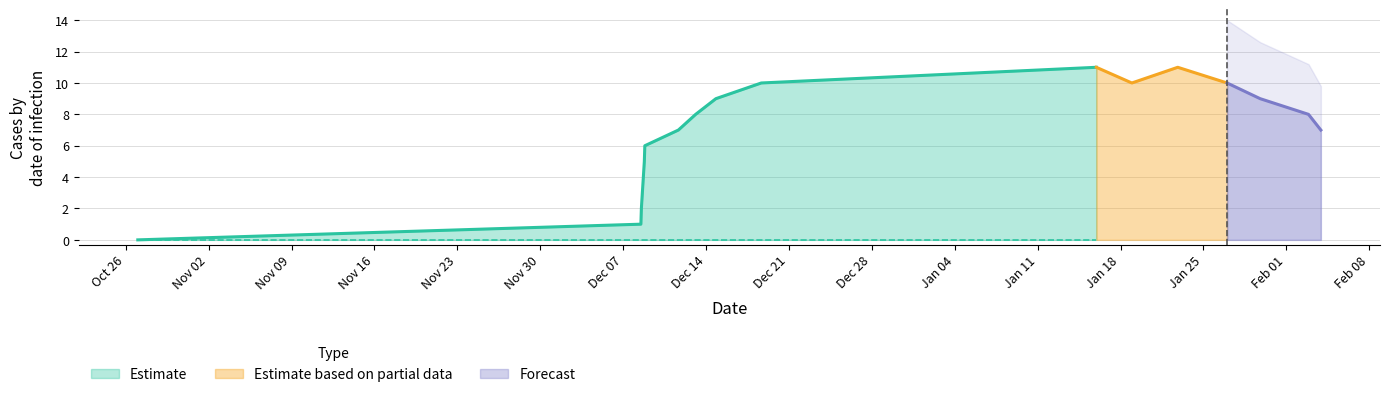

Reading left to right, what are all the values shown in this chart?

col_1: 0	1	2	3	4	5	6	7	8	9	10	11	10	11	10	9	8	7
col_2: 0	0	0	0	0	0	0	0	0	0	0	0	0	0	0	0	0	0